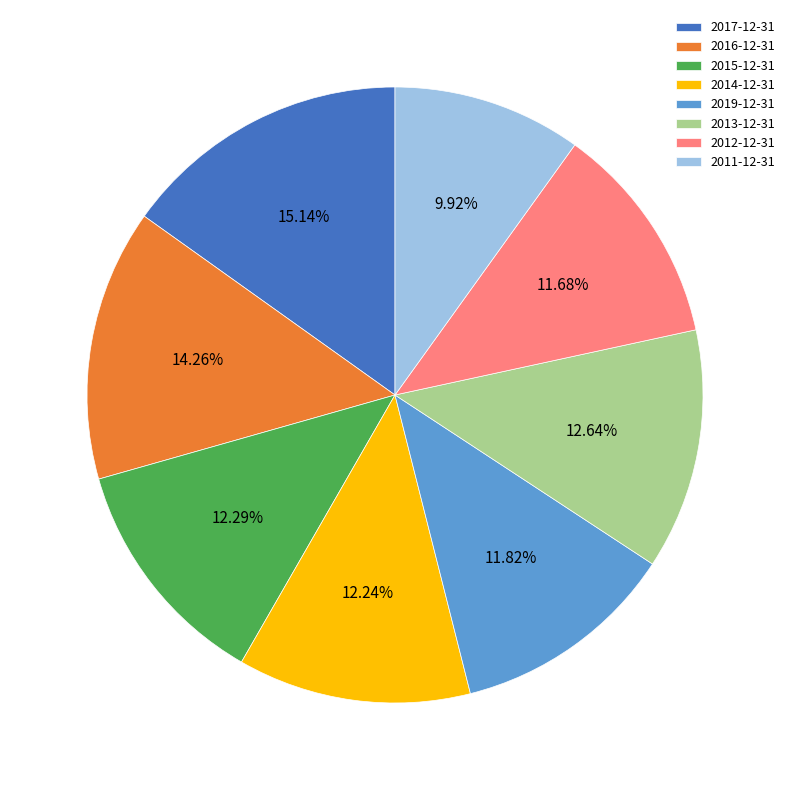

What is the ratio of the value at 2016-12-31 to the value at 2013-12-31?

1.1